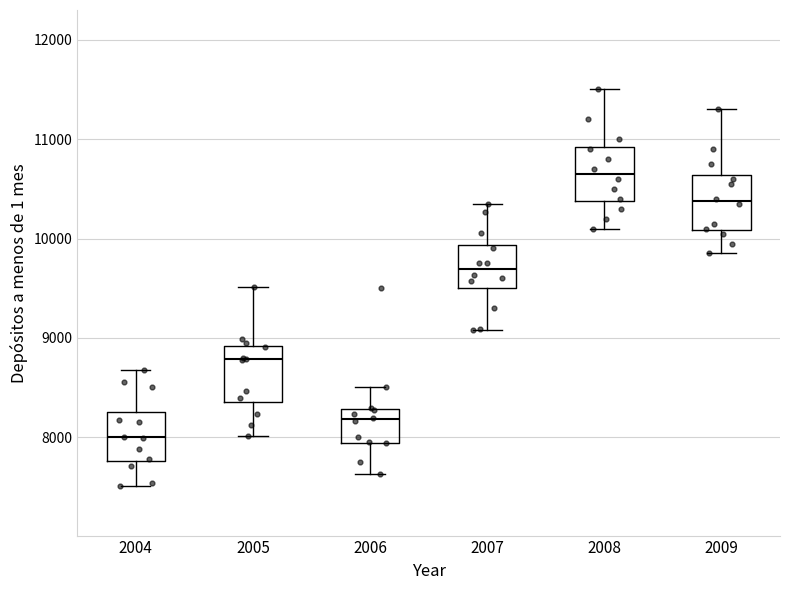

Reading left to right, transcribe this box plot: for each box, give where its median line is, the range the box spans, and where its two whiskers end, as read against the y-axis. The values are not printed on the chart, so give them approximately, as read against the axis.

2004: median 8000, box 7800 to 8300, whiskers 7500 to 8700
2005: median 8800, box 8400 to 8900, whiskers 8000 to 9500
2006: median 8200, box 7900 to 8300, whiskers 7600 to 8500
2007: median 9700, box 9500 to 9900, whiskers 9100 to 10400
2008: median 10700, box 10400 to 10900, whiskers 10100 to 11500
2009: median 10400, box 10100 to 10600, whiskers 9900 to 11300